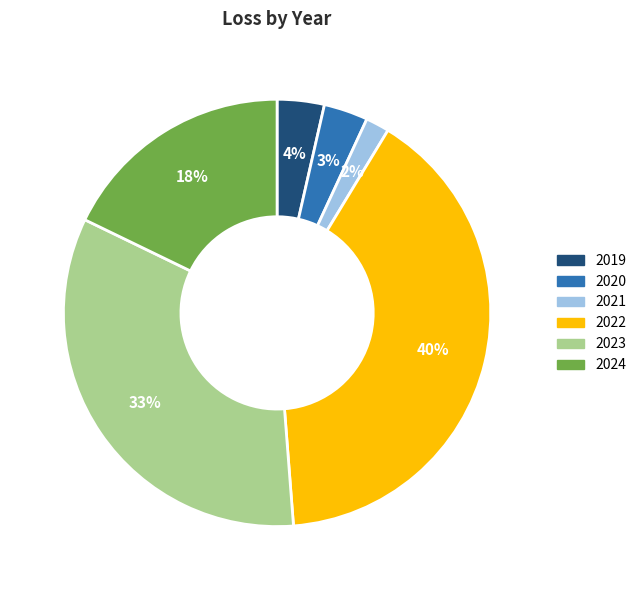

Does 2022 account for over 50% of the chart?

No